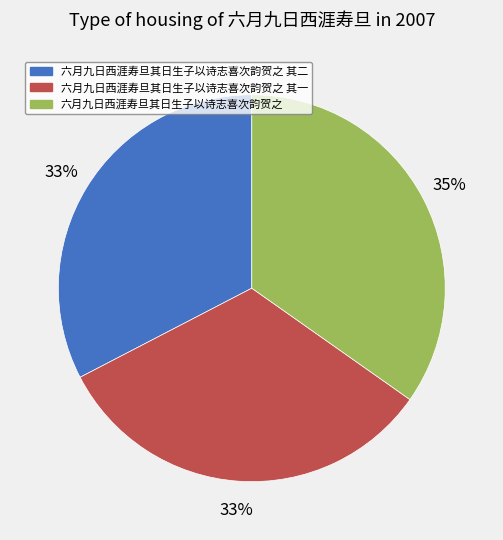

Which category has the biggest portion of the pie?

六月九日西涯寿旦其日生子以诗志喜次韵贺之